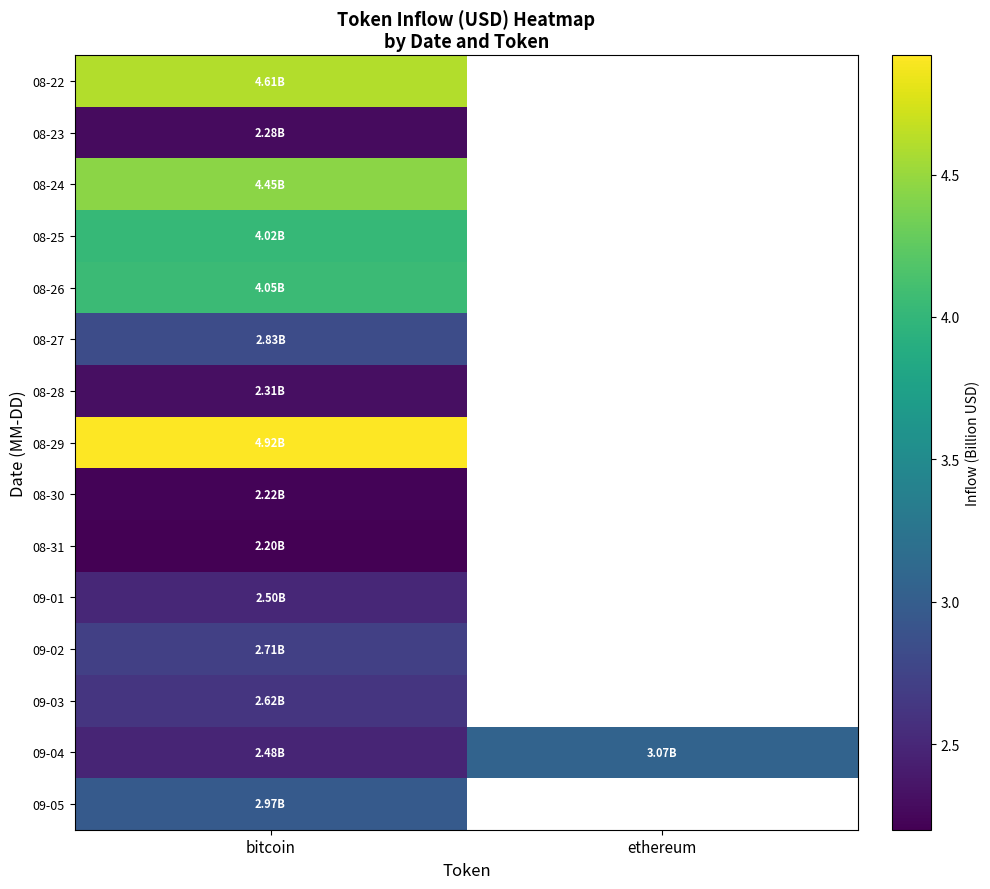

How many distinct data groups are displayed?

15